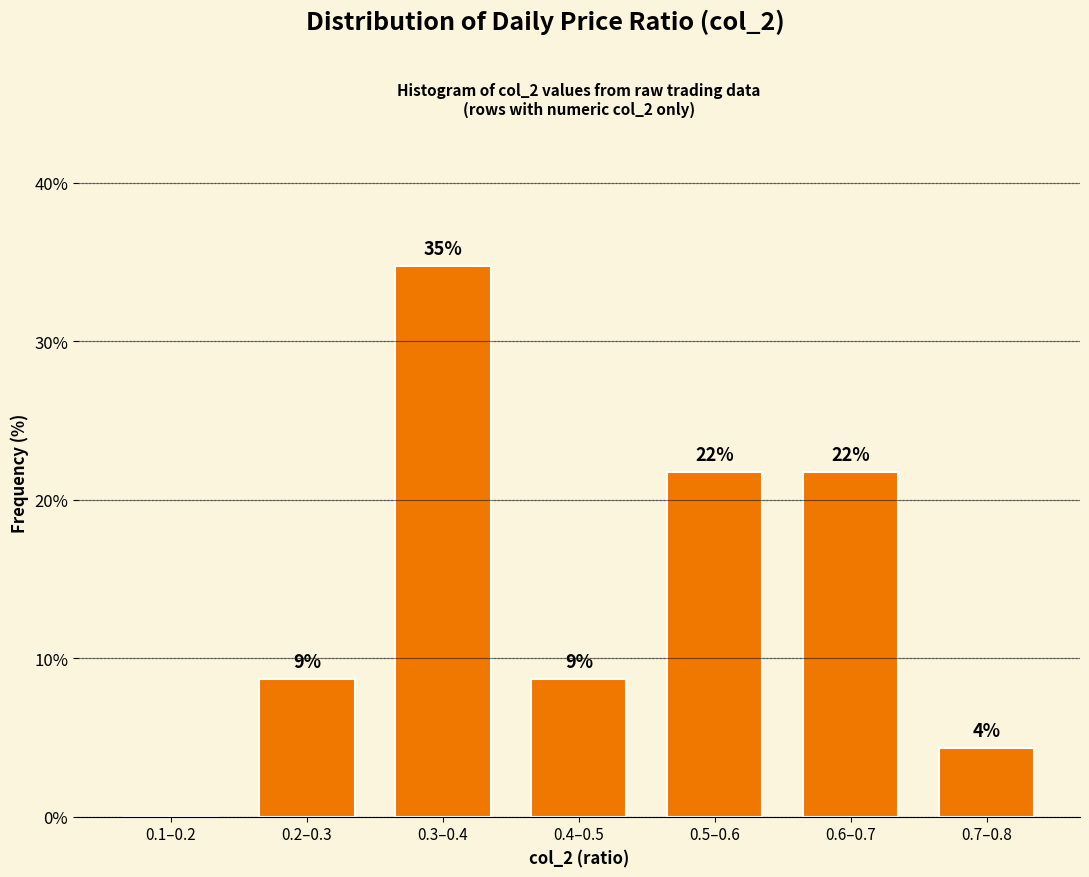

Are the bars horizontal?

No